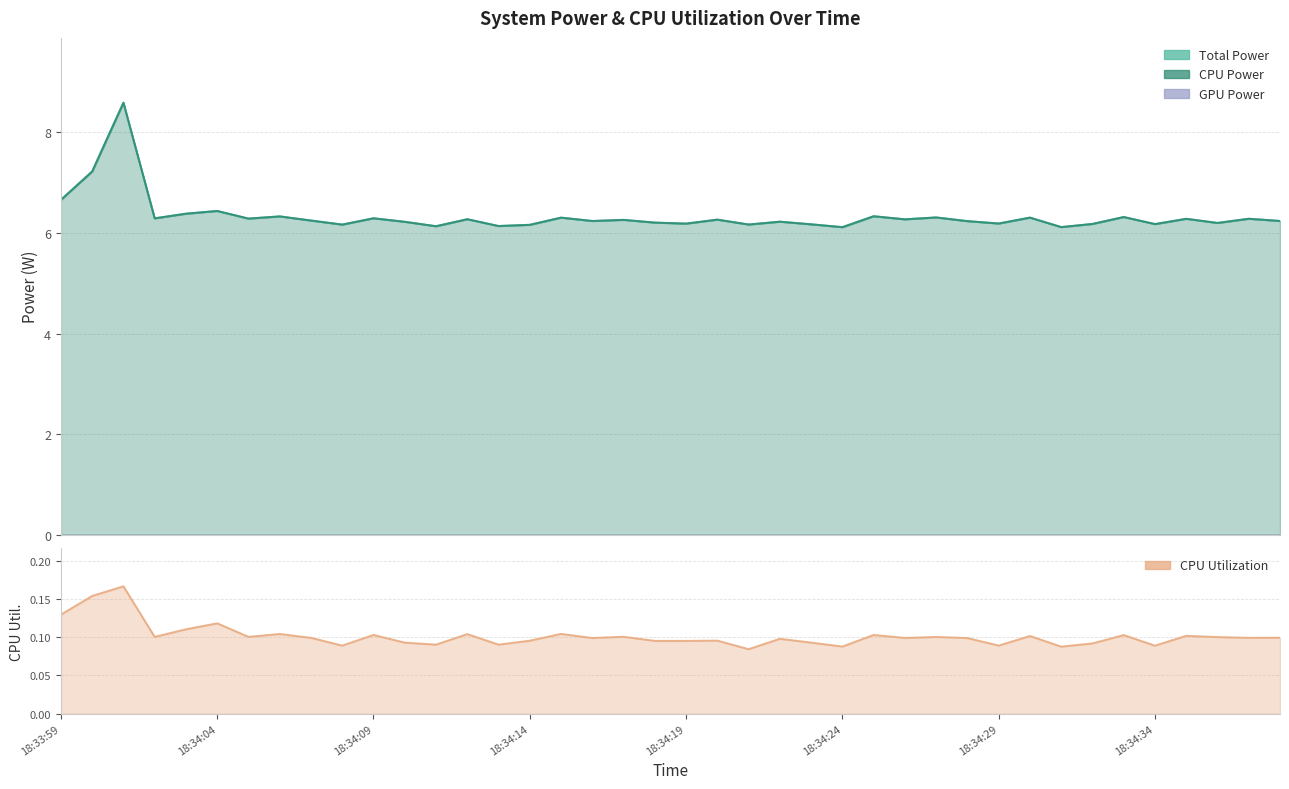

What is the sum of all CPU Power values?

253.4